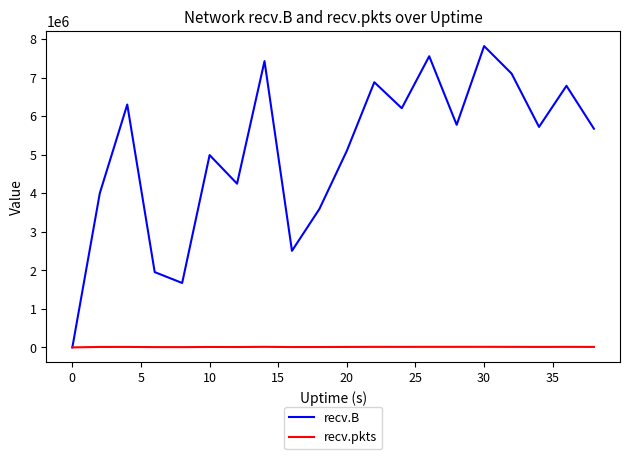

What is the average value of the recv.pkts series?

11159